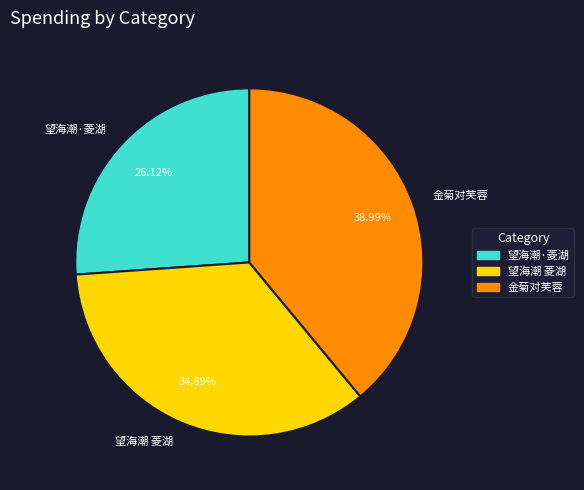

Which category has the smallest portion of the pie?

望海潮·菱湖